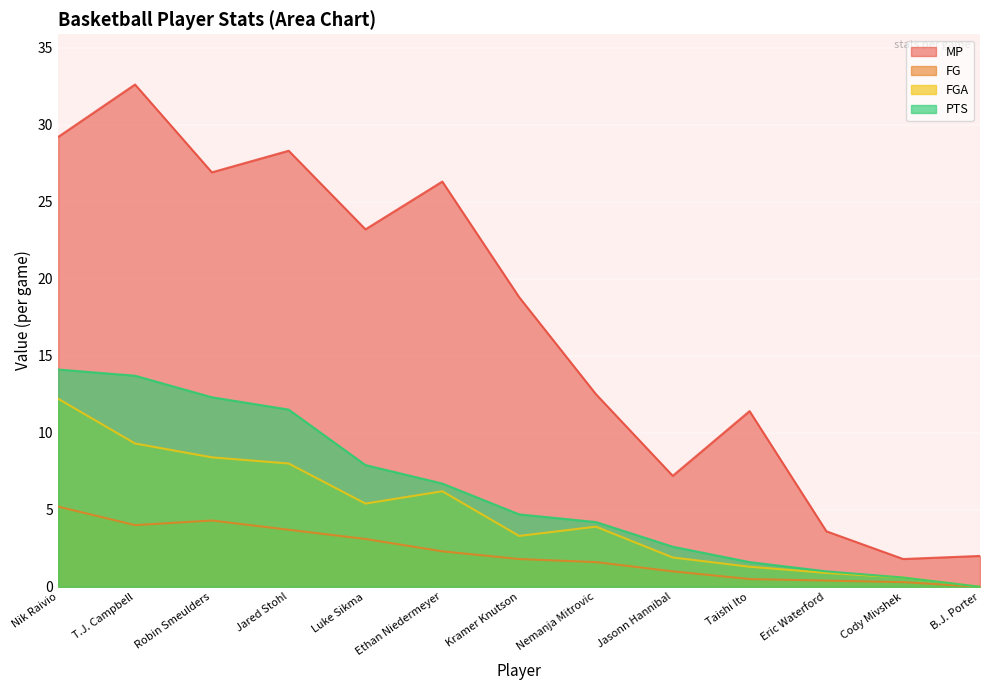

True or false: PTS and FG cross at least once.

False